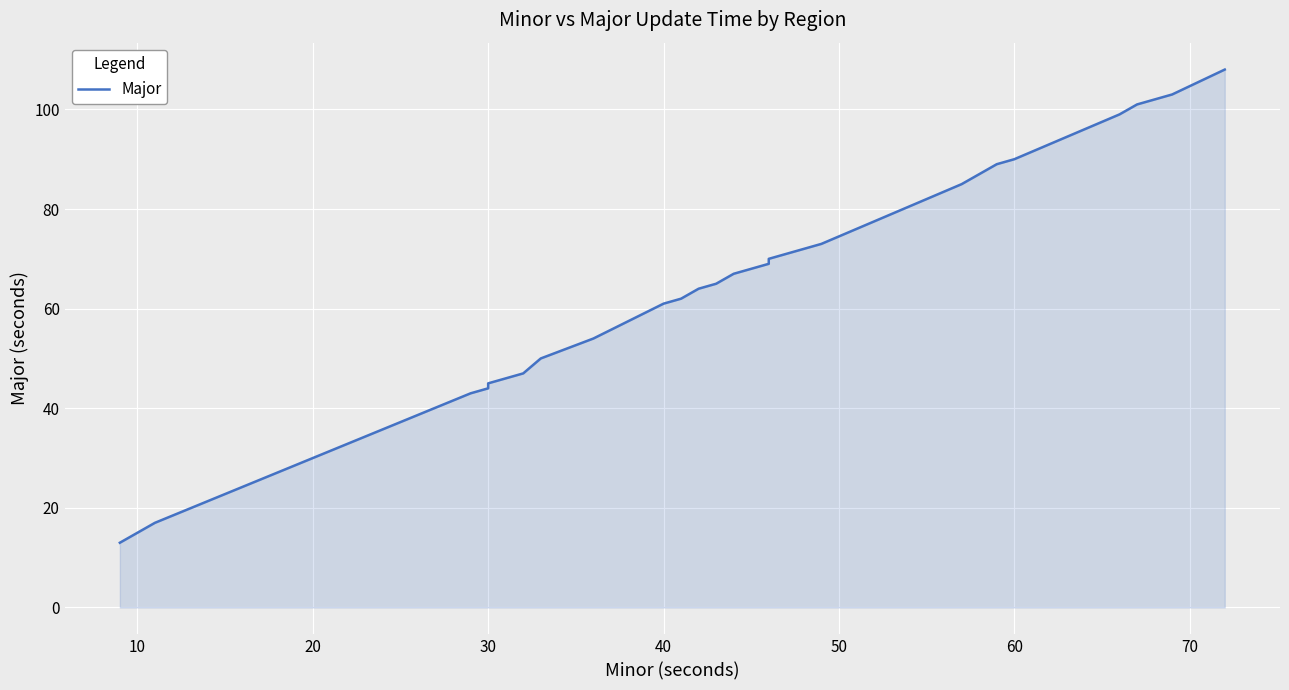

True or false: there are more than 0 points higher than both neighbors.

False